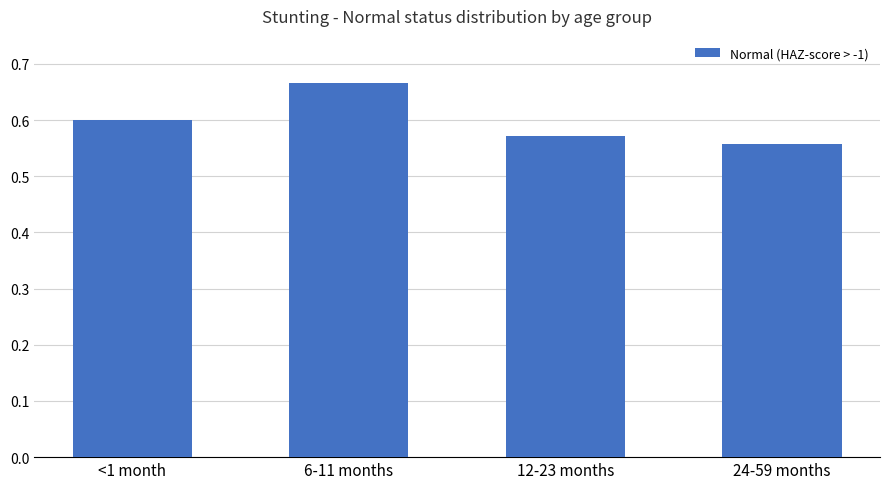

Which label corresponds to the largest value in the chart?

6-11 months